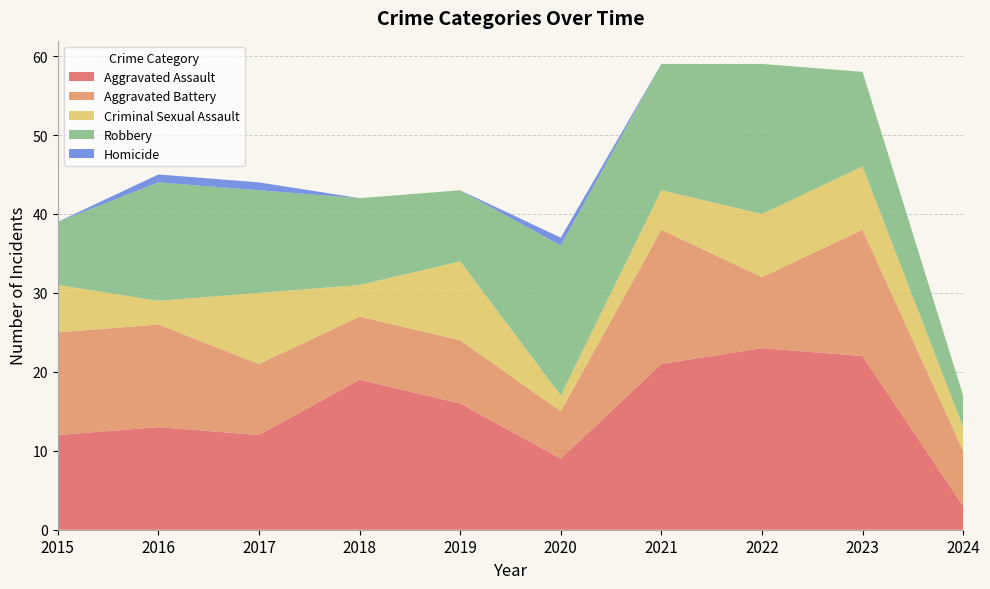

Reading left to right, transcribe all the data shown in this chart.

Aggravated Assault: 12	13	12	19	16	9	21	23	22	3
Aggravated Battery: 13	13	9	8	8	6	17	9	16	7
Criminal Sexual Assault: 6	3	9	4	10	2	5	8	8	3
Robbery: 8	15	13	11	9	19	16	19	12	4
Homicide: 0	1	1	0	0	1	0	0	0	0